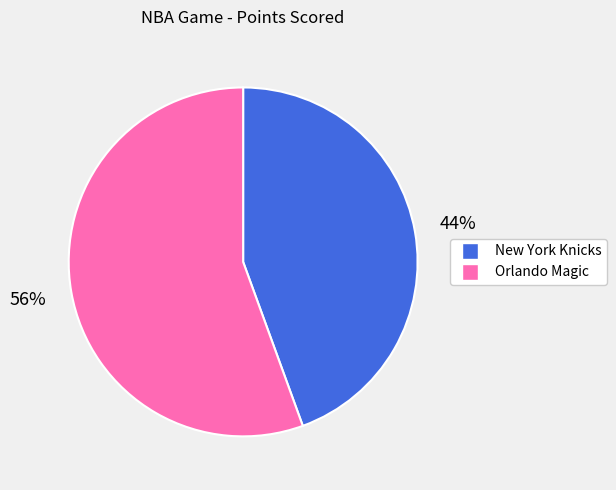

What is the smallest slice in the pie chart?

New York Knicks